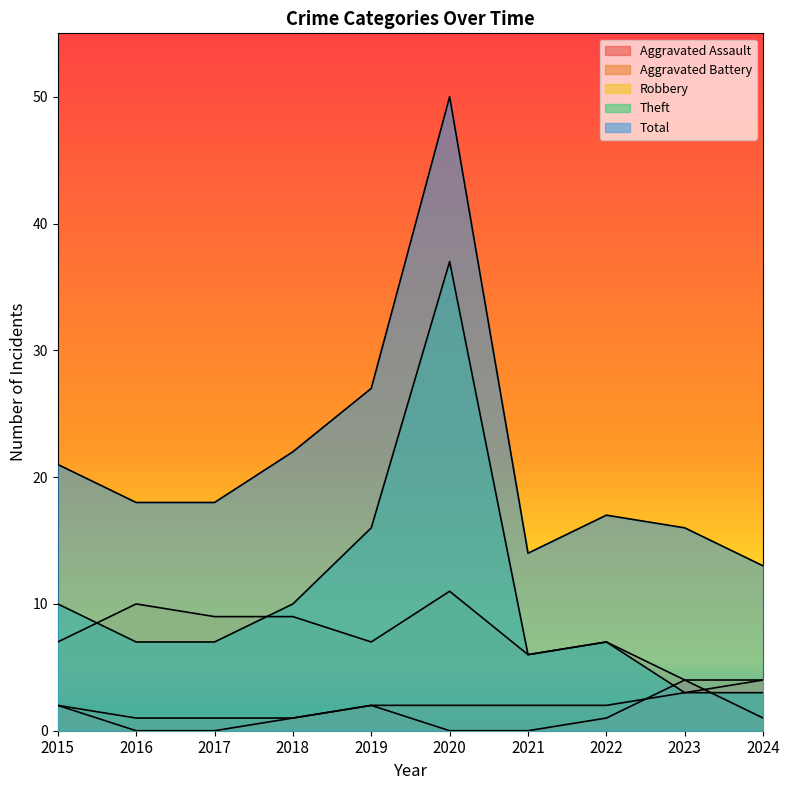

How many lines are shown in the chart?

5